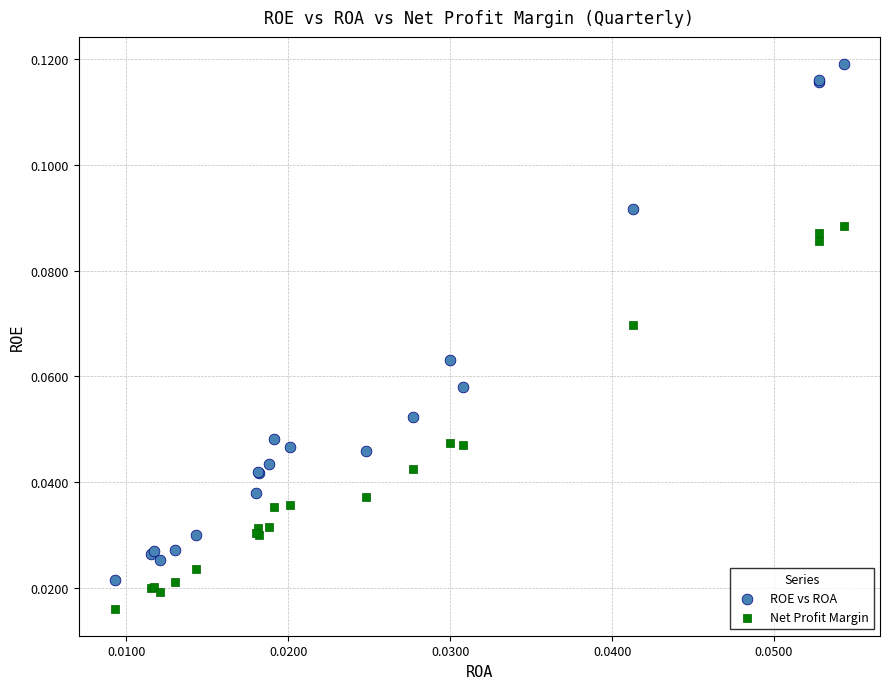

What are all the series names shown in the legend?

ROE vs ROA, Net Profit Margin